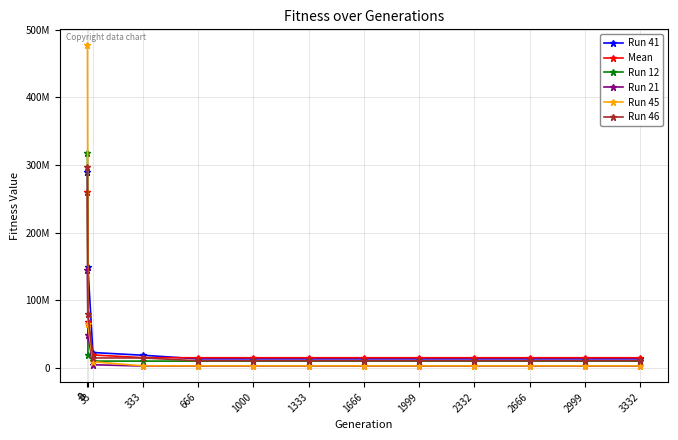

Does the chart have visible grid lines?

Yes